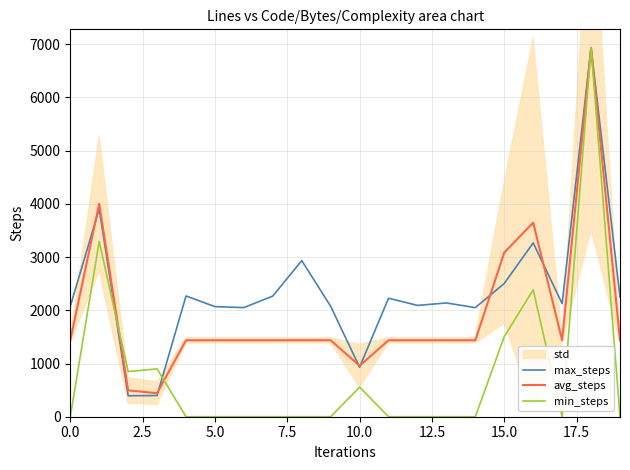

Which has a higher value, 11 or 12.5?

11